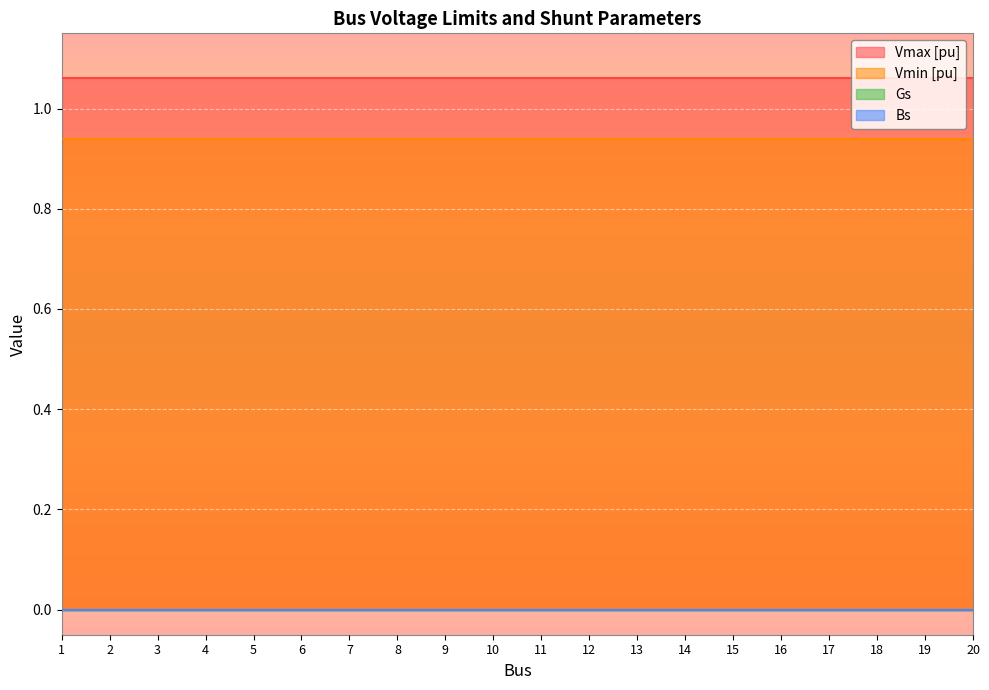

True or false: Vmin [pu] and Vmax [pu] cross at least once.

False